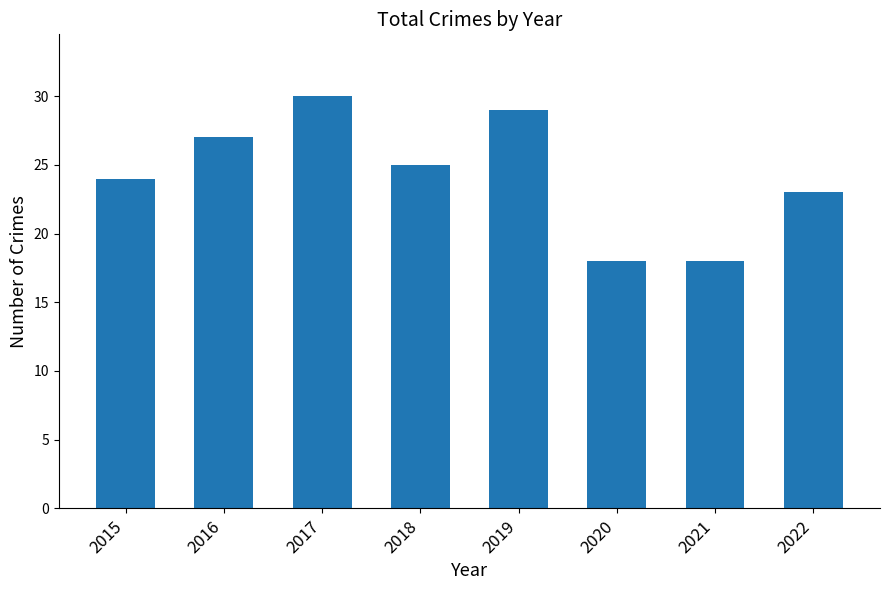

Which category has the highest value across all series?

2017